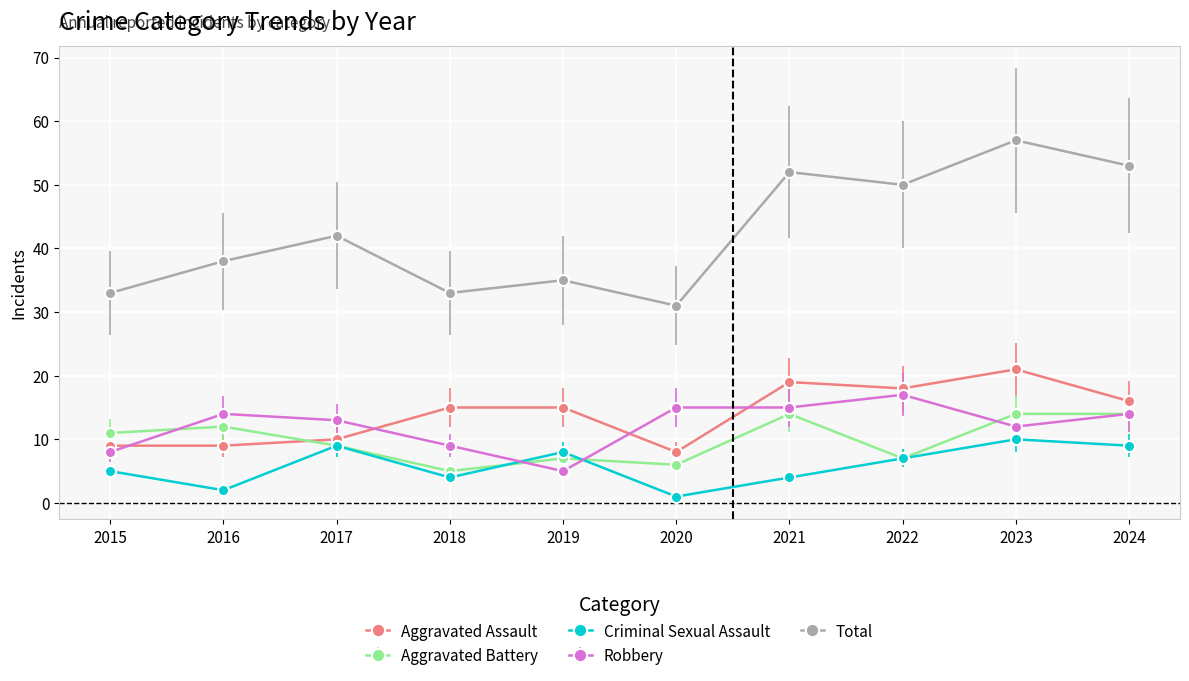

What are all the series names shown in the legend?

Aggravated Assault, Aggravated Battery, Criminal Sexual Assault, Robbery, Total